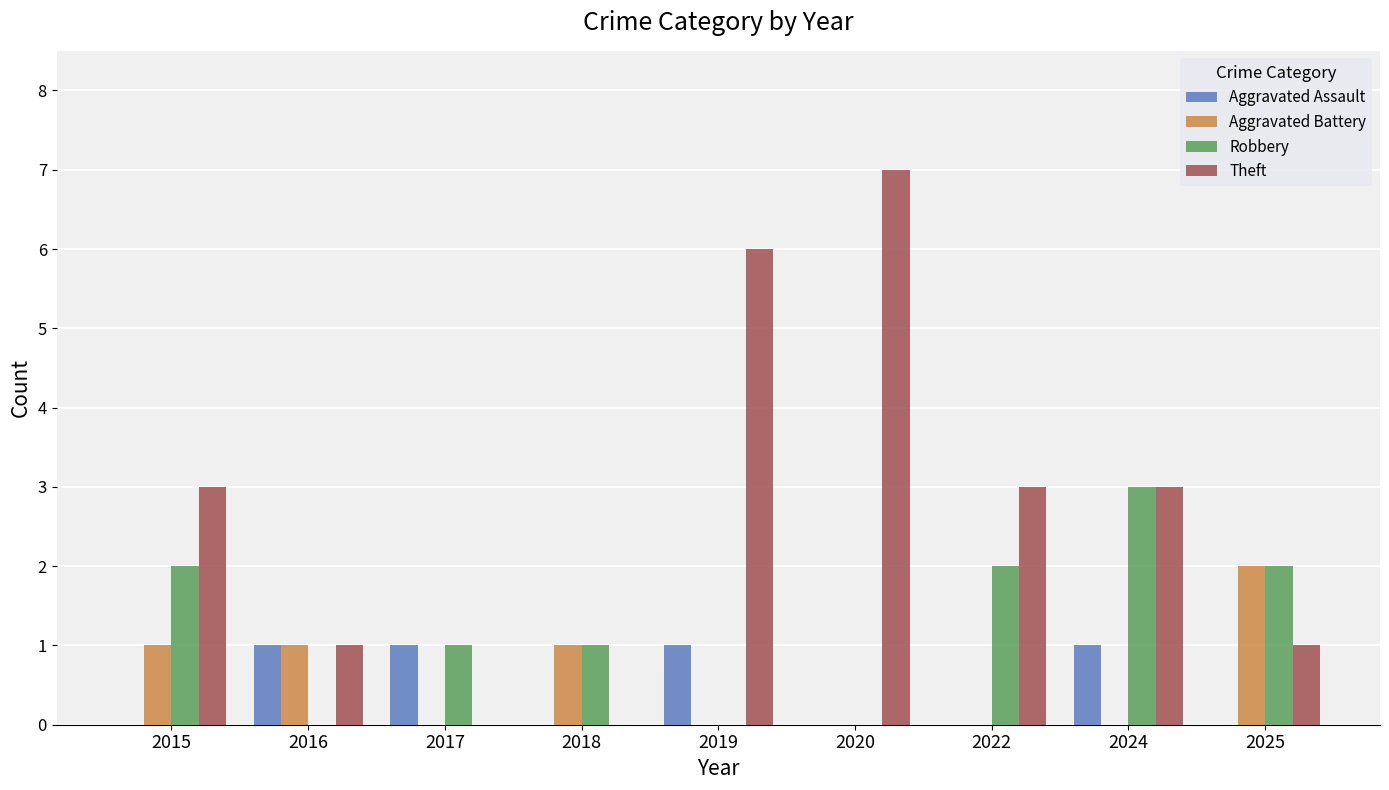

What is the greatest value displayed?

7